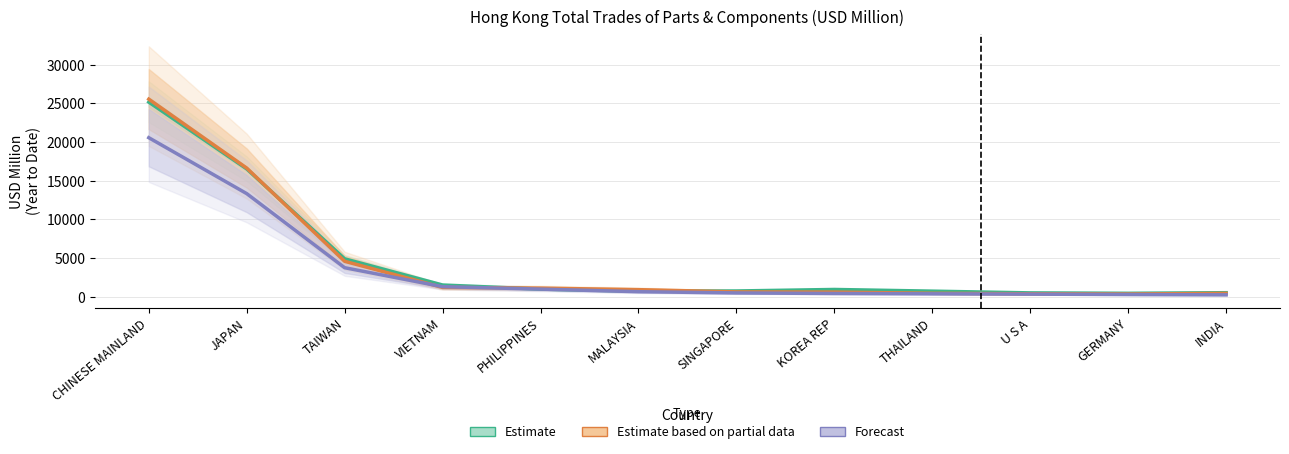

How many lines are shown in the chart?

3